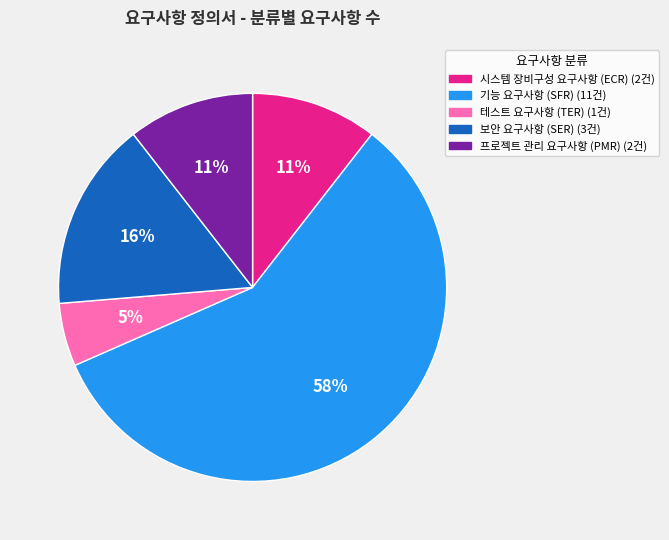

To the nearest percent, what is the combined percentage of 기능 요구사항 (SFR) and 시스템 장비구성 요구사항 (ECR)?

68%